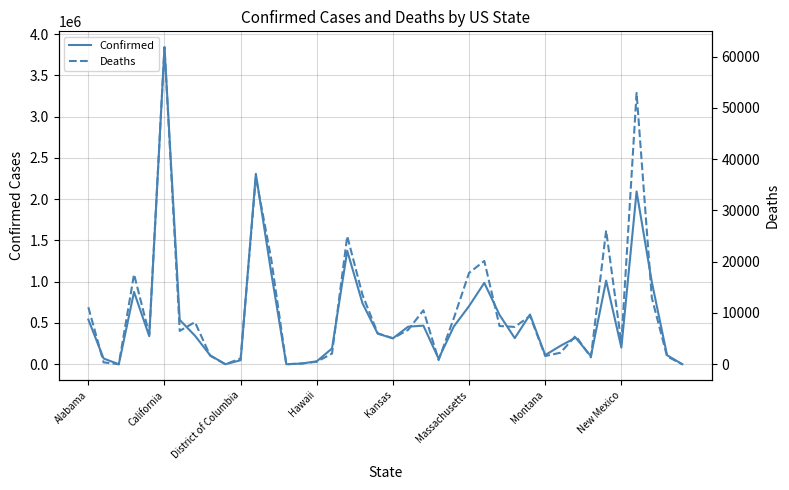

Which category has the highest value in the Confirmed series?

California